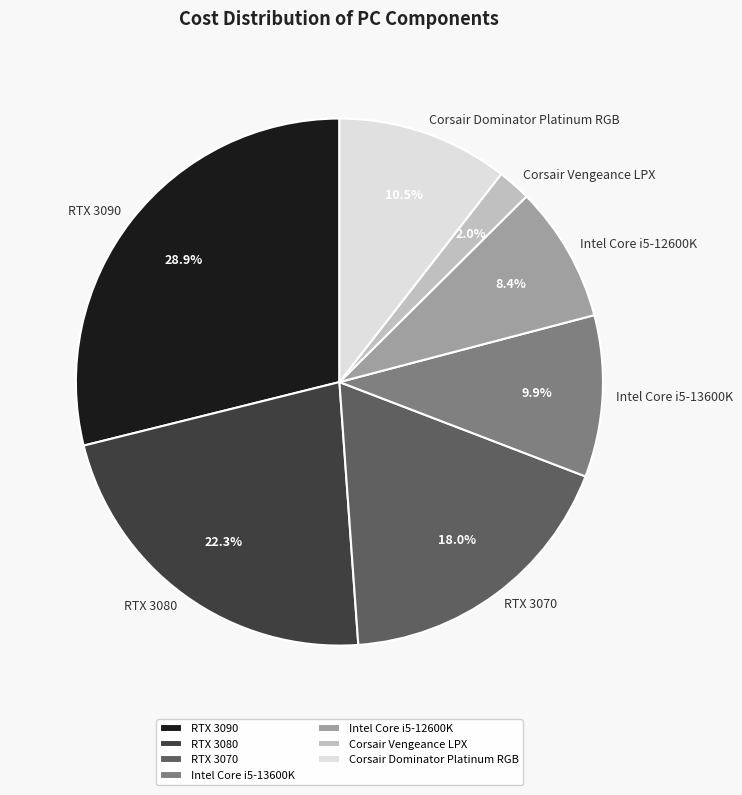

What percentage is the Intel Core i5-13600K slice, to the nearest percent?

10%